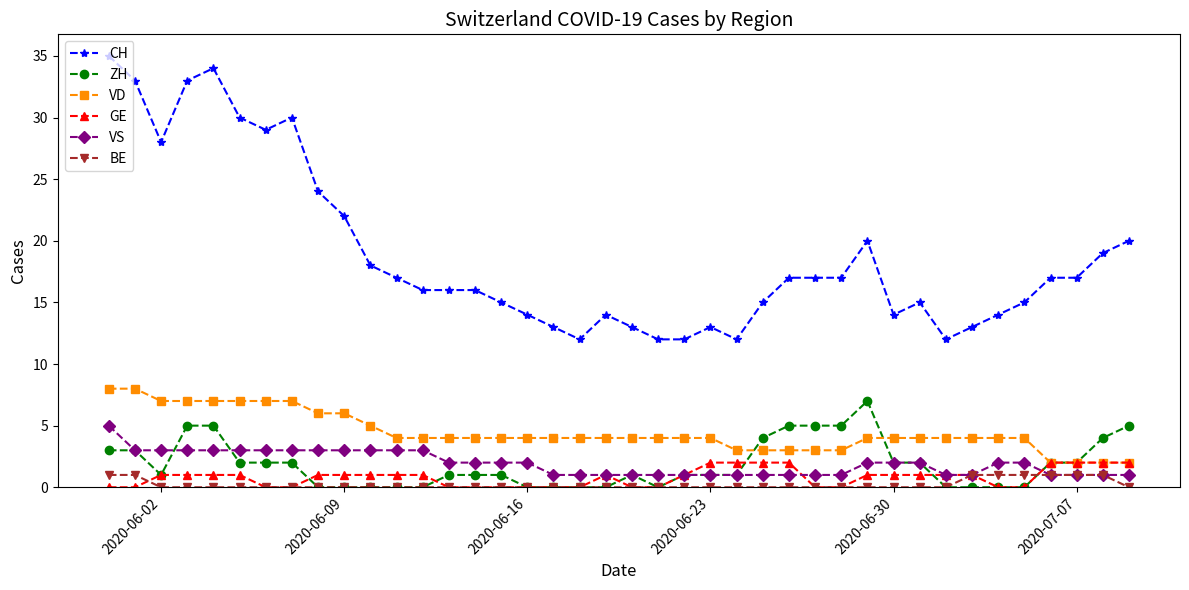

How many distinct data groups are displayed?

6